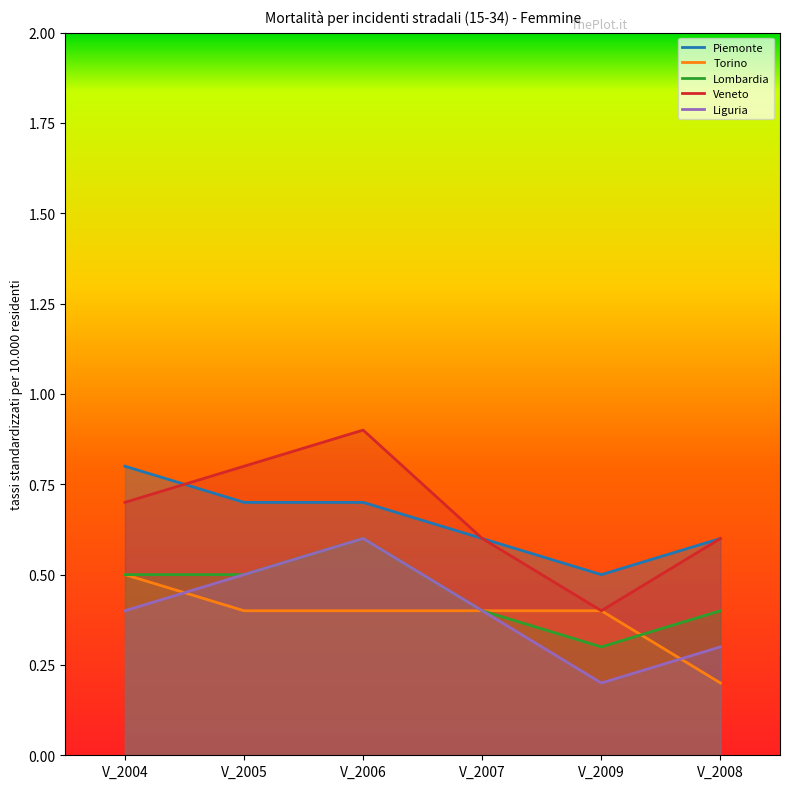

How many lines are shown in the chart?

5